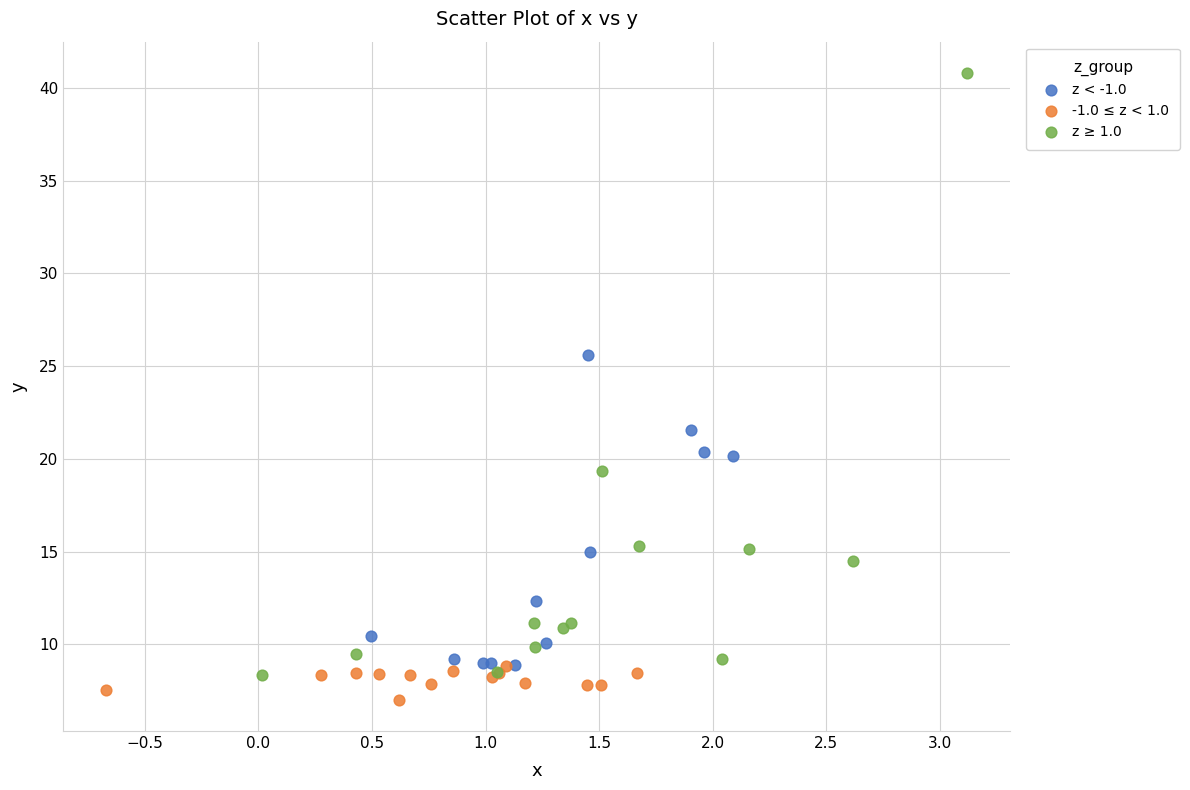

Which series contains the lowest Y value?

-1.0 ≤ z < 1.0